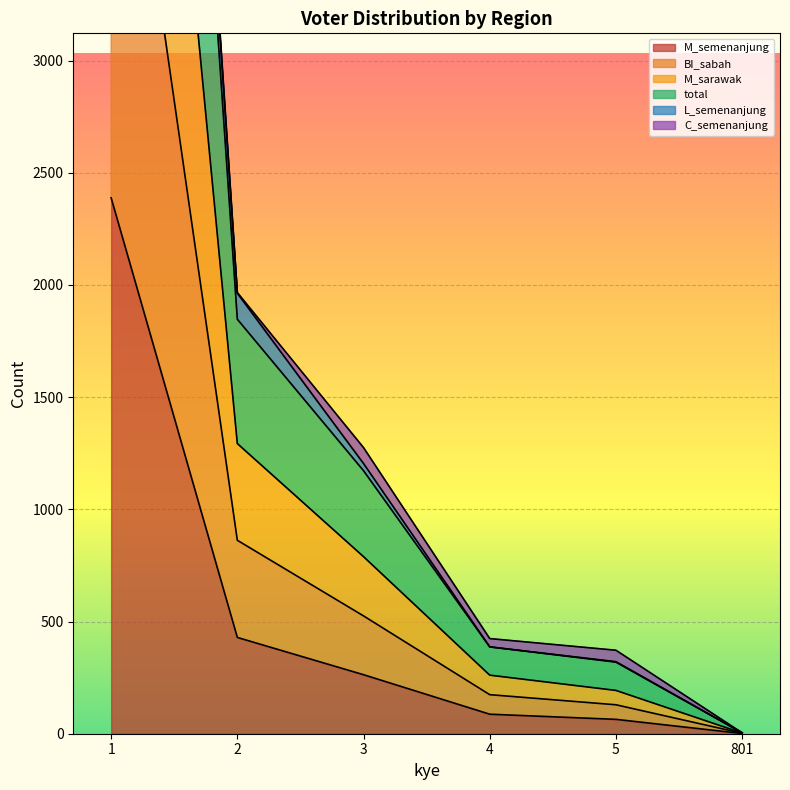

What is the value of the M_sarawak point at the 6th from the left?

3